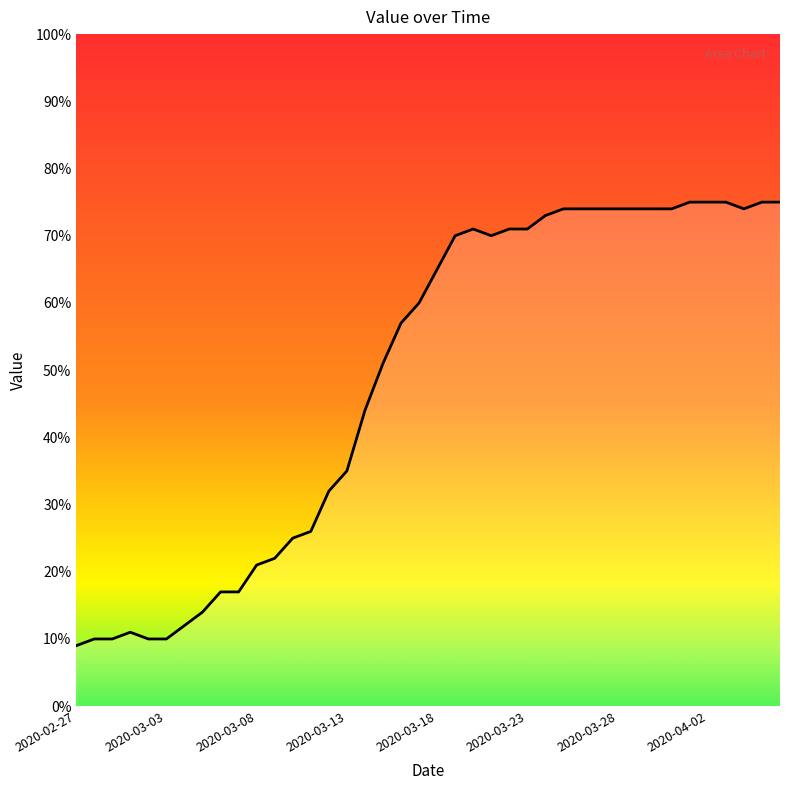

Is it true that the value at 2020-03-23 is 120?

False